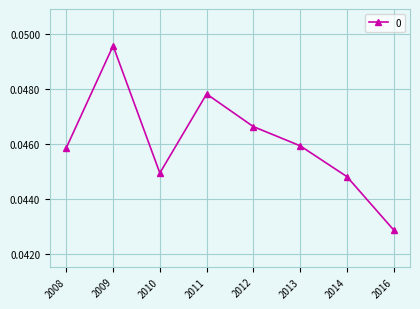

Does the chart display data point markers on the line(s)?

Yes